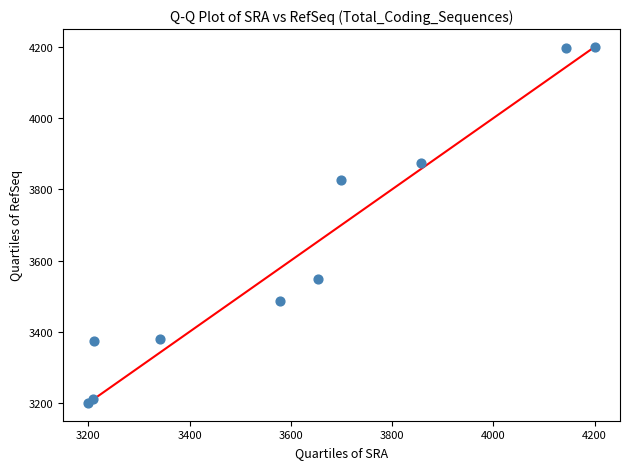

What Y value in the scatter plot is closest to 3700?

3827.1